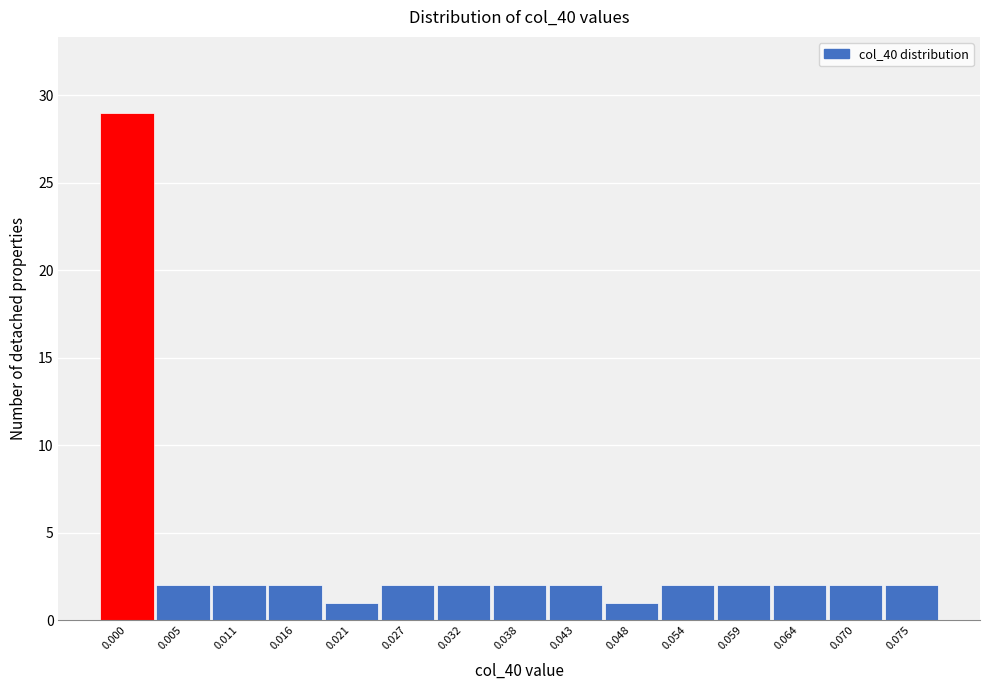

Reading left to right, extract all data points from this chart.

0.000=29	0.005=2	0.011=2	0.016=2	0.021=1	0.027=2	0.032=2	0.038=2	0.043=2	0.048=1	0.054=2	0.059=2	0.064=2	0.070=2	0.075=2